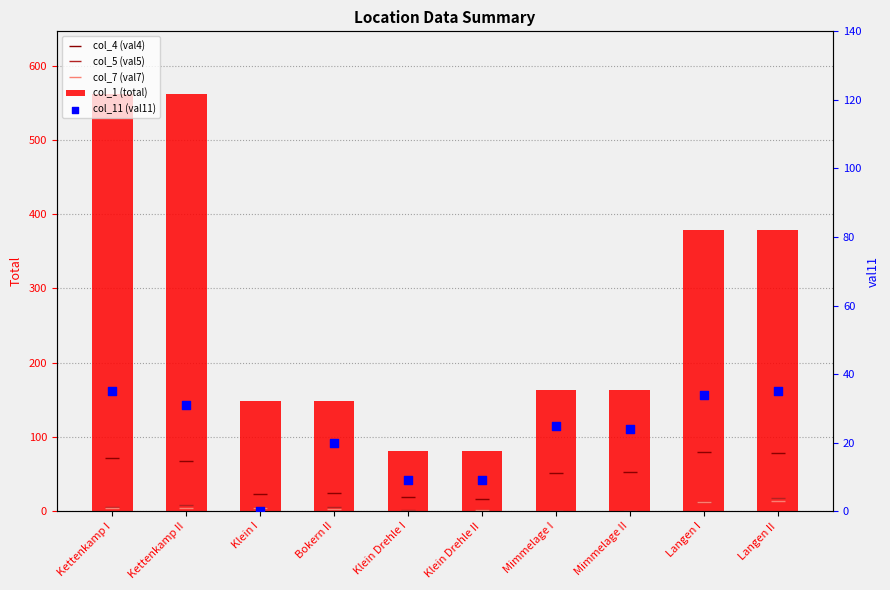

Which series contains the highest Y value?

col_1 (total)